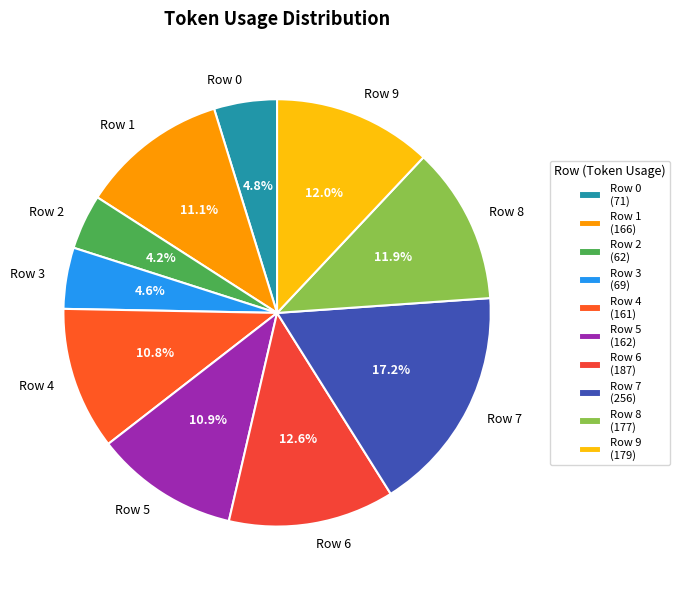

Does any single category account for the majority?

No